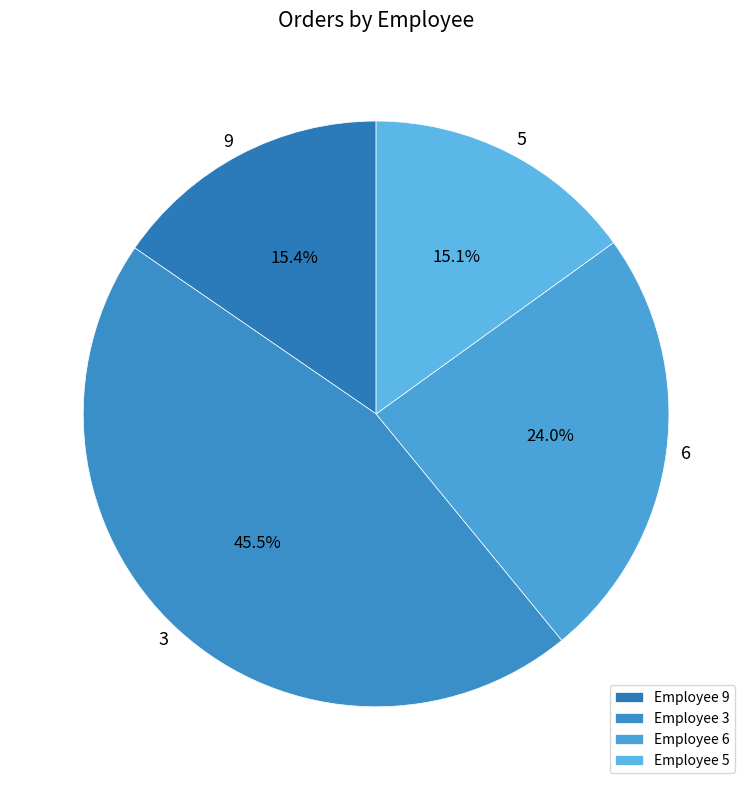

Is there a majority slice in this chart?

No